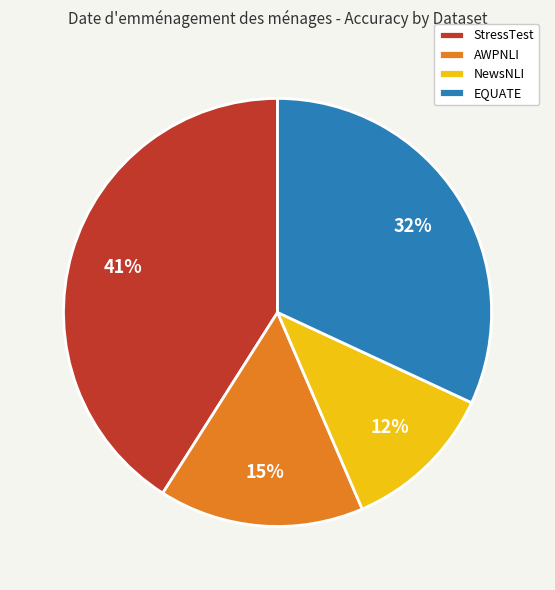

Rank the categories by value from lowest to highest.

NewsNLI, AWPNLI, EQUATE, StressTest